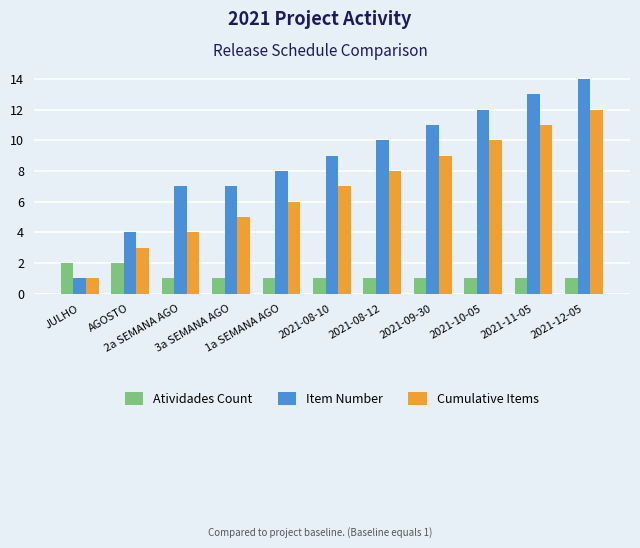

Which series has the largest range (max minus min)?

Item Number